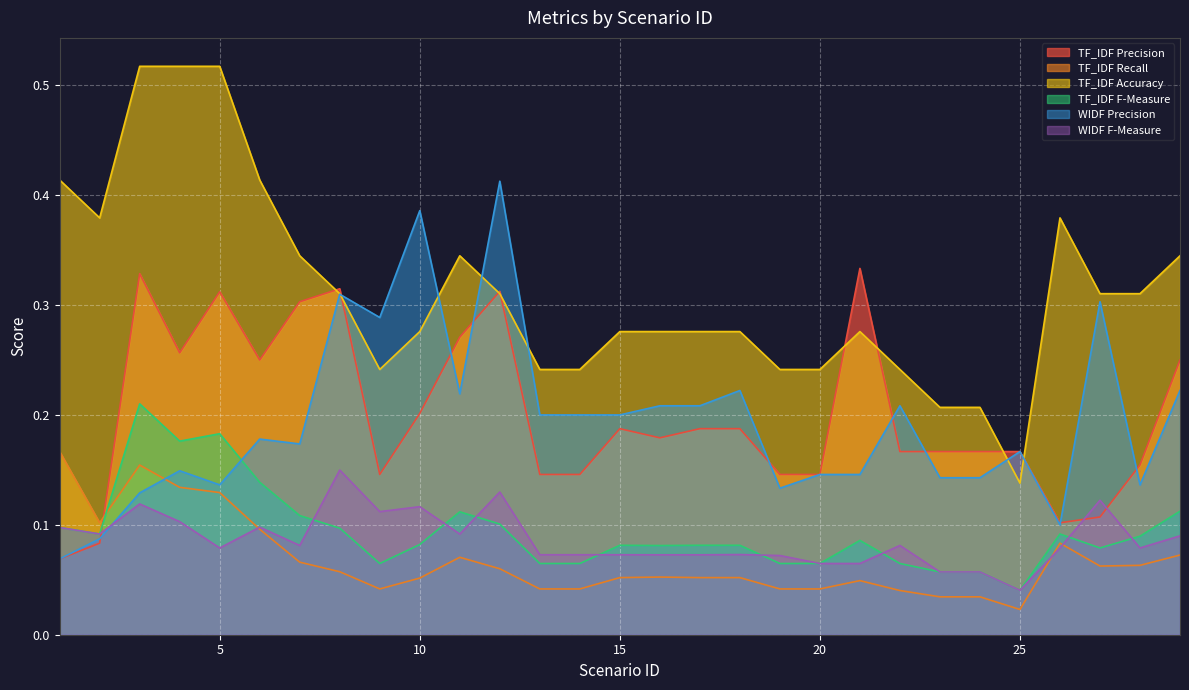

List the series in order of their peak value, lowest first.

WIDF F-Measure, TF_IDF Recall, TF_IDF F-Measure, TF_IDF Precision, WIDF Precision, TF_IDF Accuracy